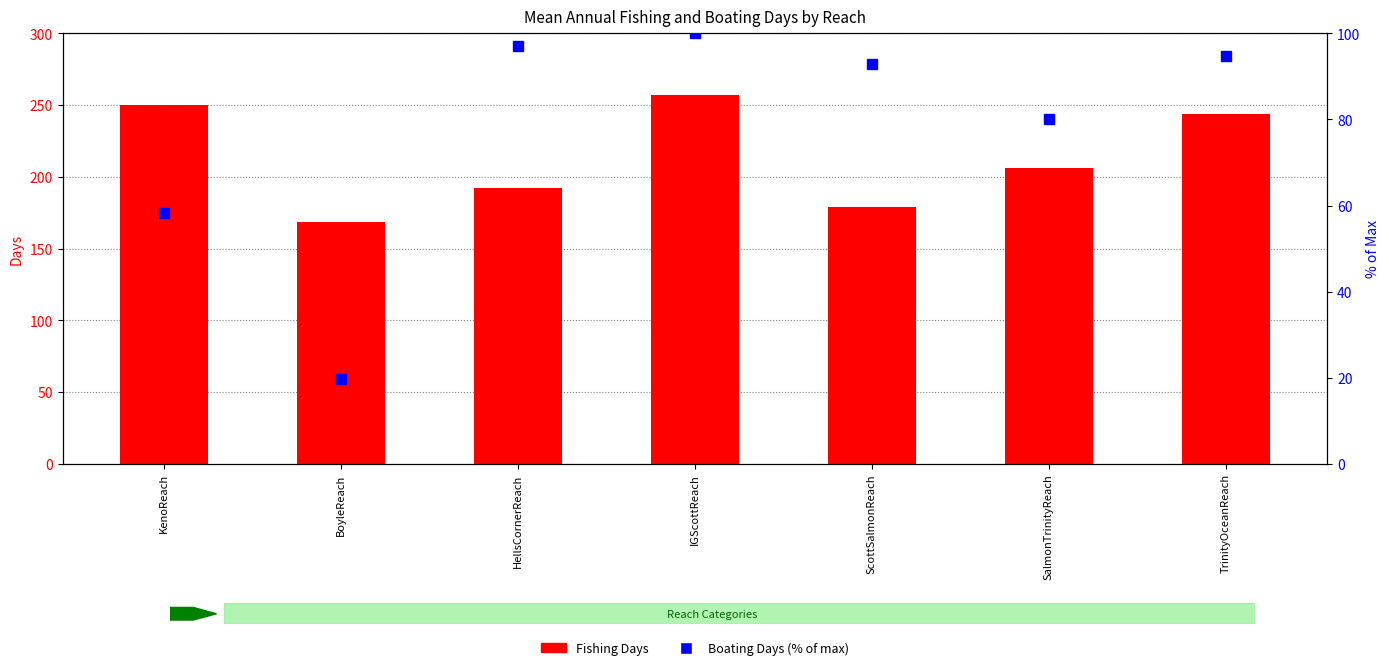

Which series has the largest total across all categories?

Fishing Days